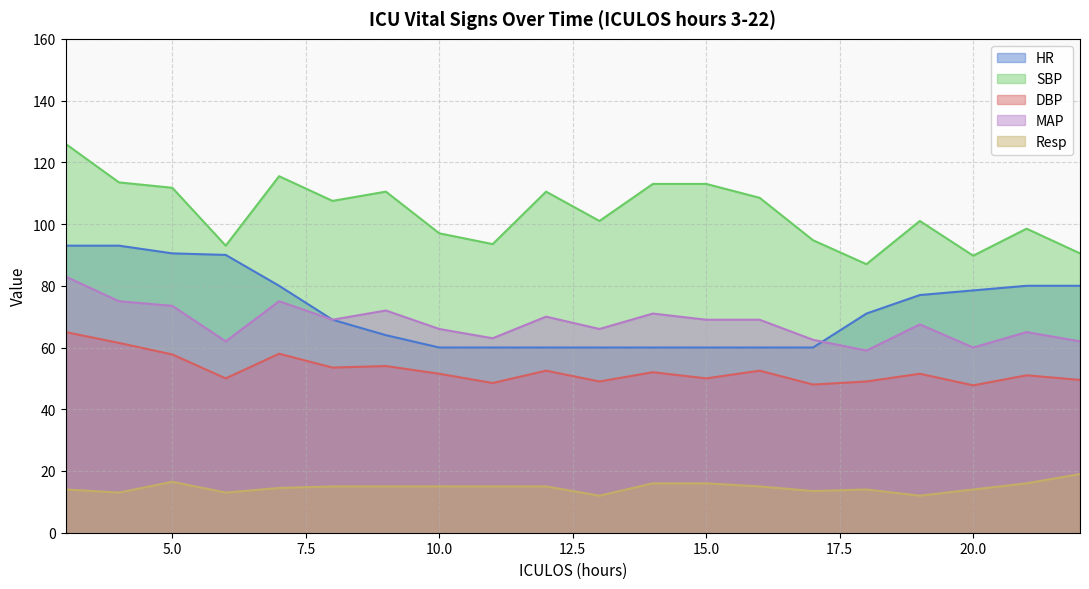

At which label does MAP reach its peak?

3